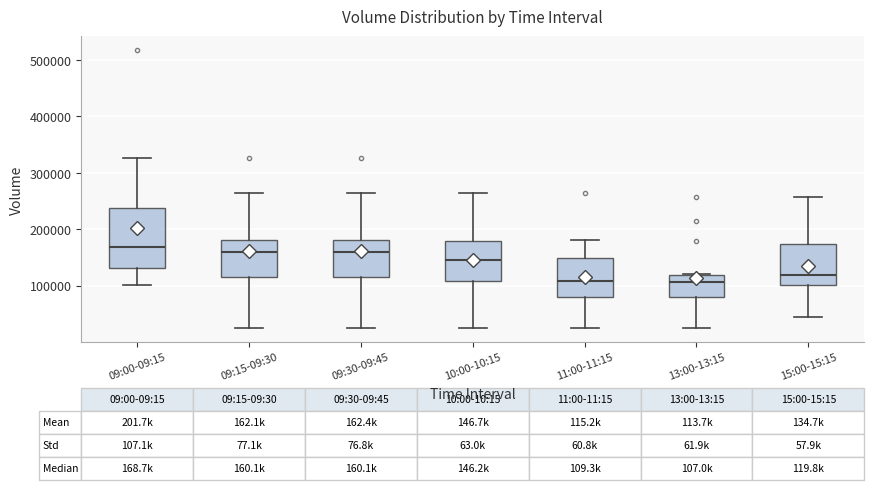

Which box is the tallest, from its lower edge to its upper edge?

09:00-09:15